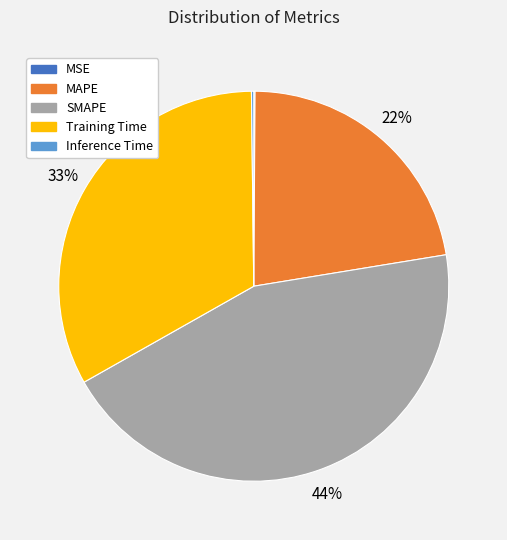

Is there a majority slice in this chart?

No